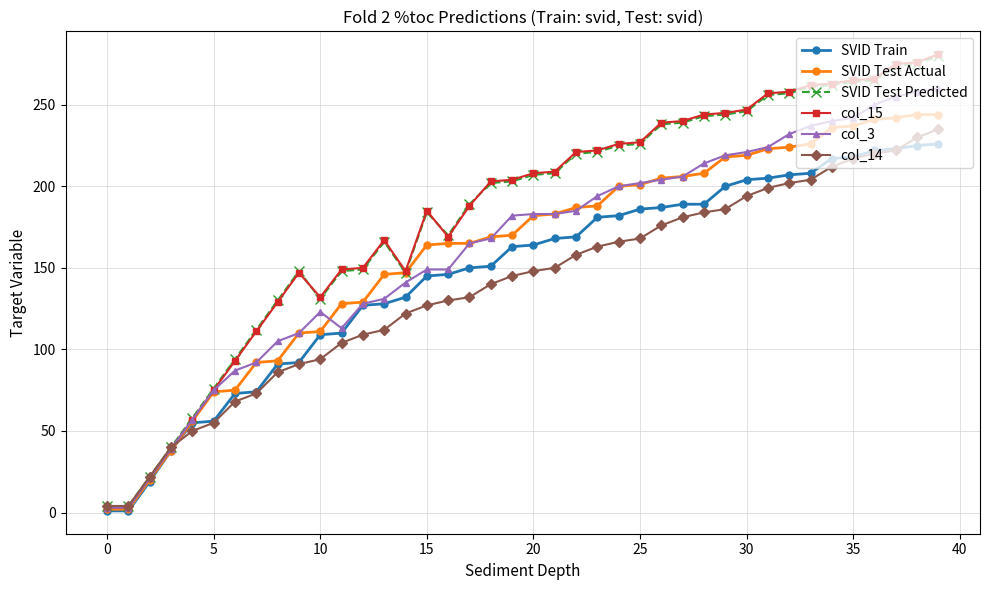

Which series has the widest spread of values?

col_15